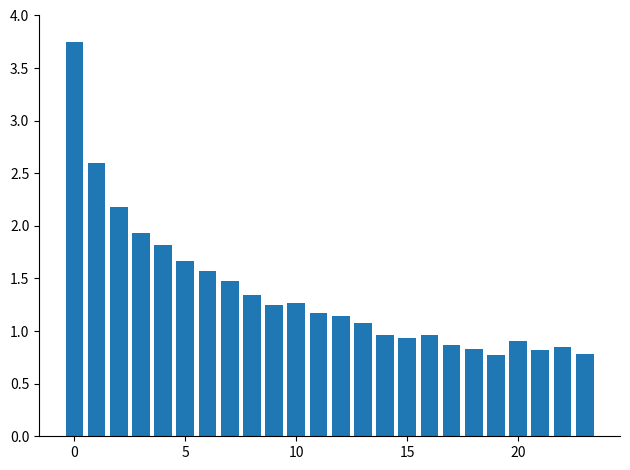

How many categories are shown in the chart?

24